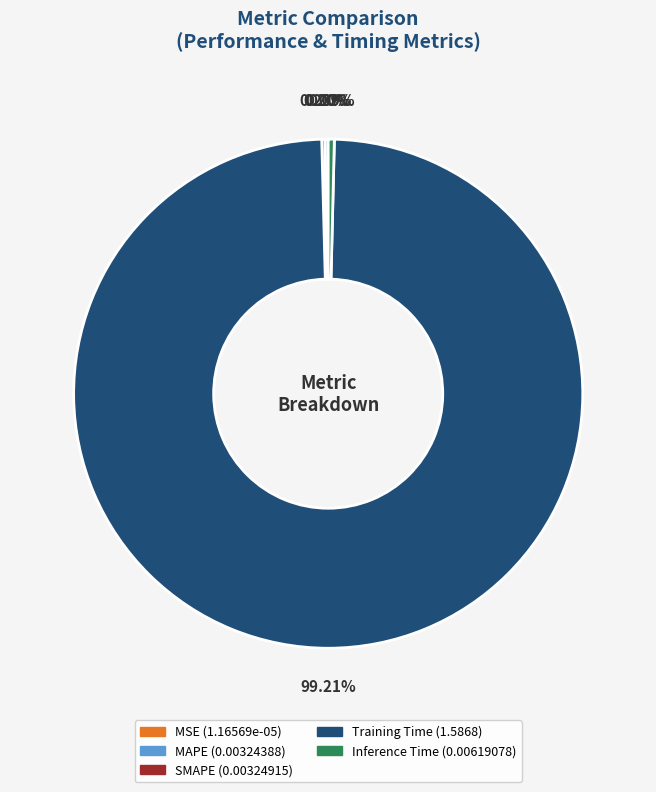

Which slice is the largest?

Training Time